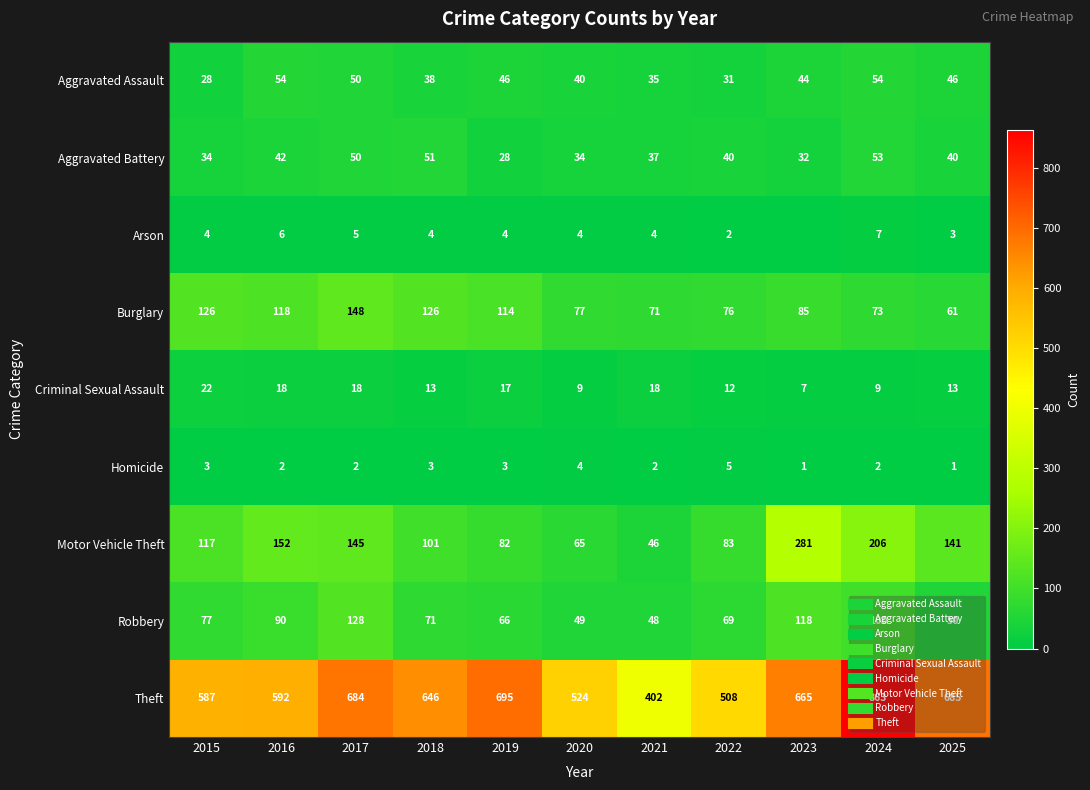

Is it true that Theft equals 695 at 2019?

True